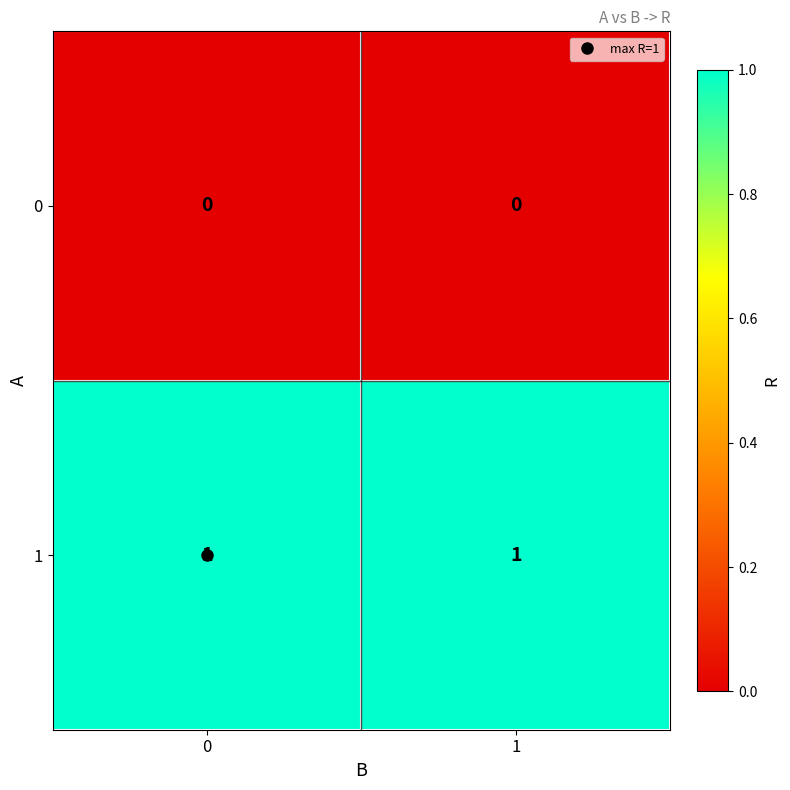

Rank the series by their maximum value, from highest to lowest.

1, 0